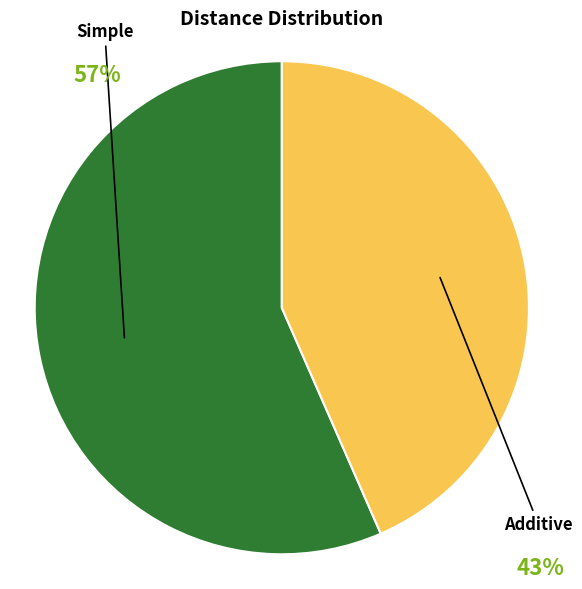

Rank the categories by value from highest to lowest.

Simple, Additive